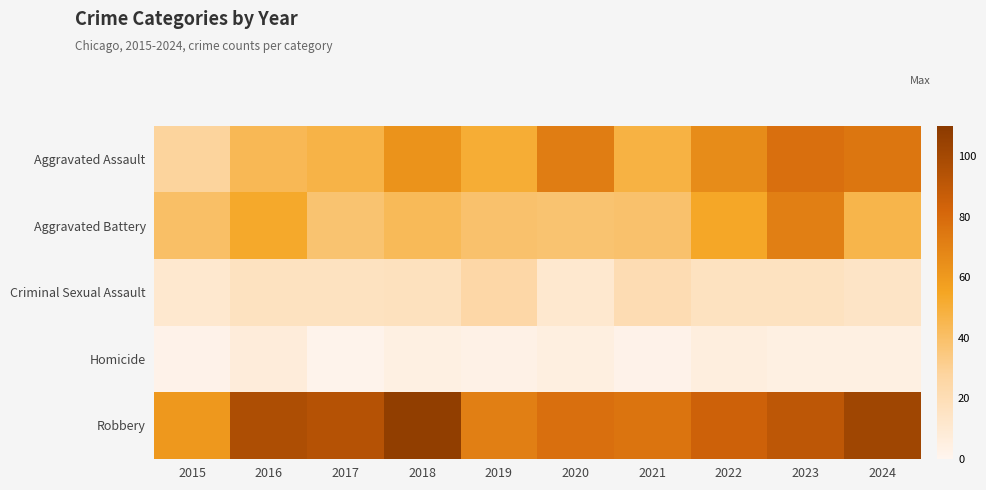

At which category is the sum across all series the highest?

2023